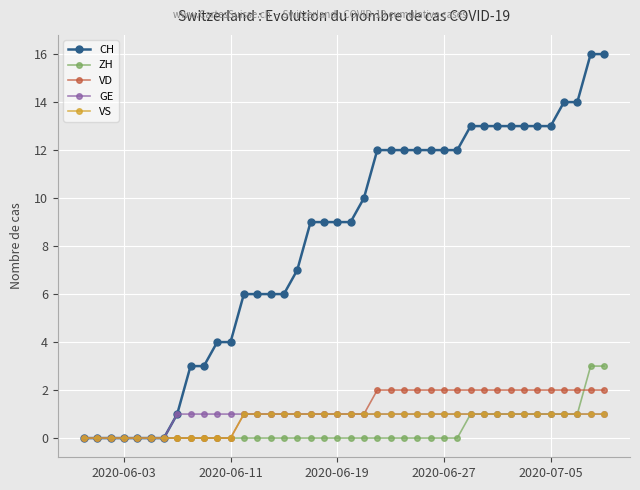

What is the value of the CH point at the 22nd from the left?

10